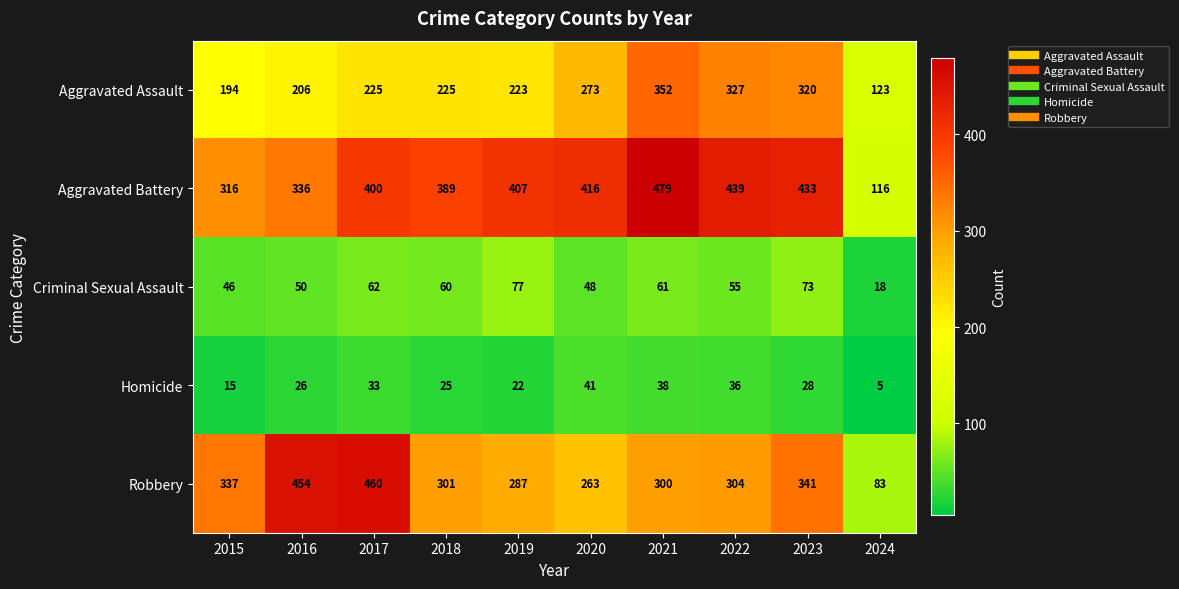

What value does the Robbery series have at 2018, to the nearest 50?

300